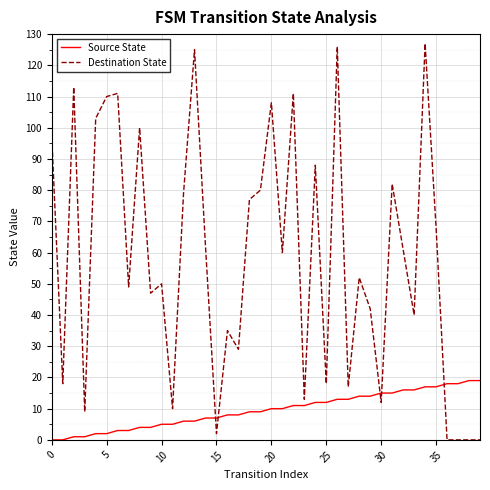

Which series ends up on top after the final intersection of Source State and Destination State?

Source State